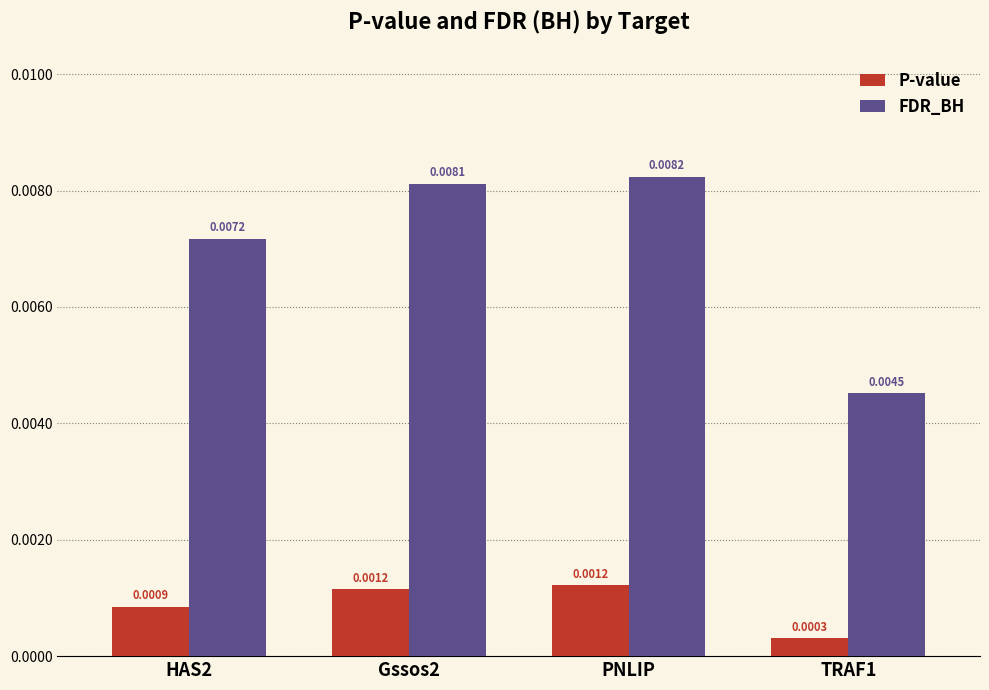

Rank the categories by FDR_BH value from lowest to highest.

TRAF1, HAS2, Gssos2, PNLIP